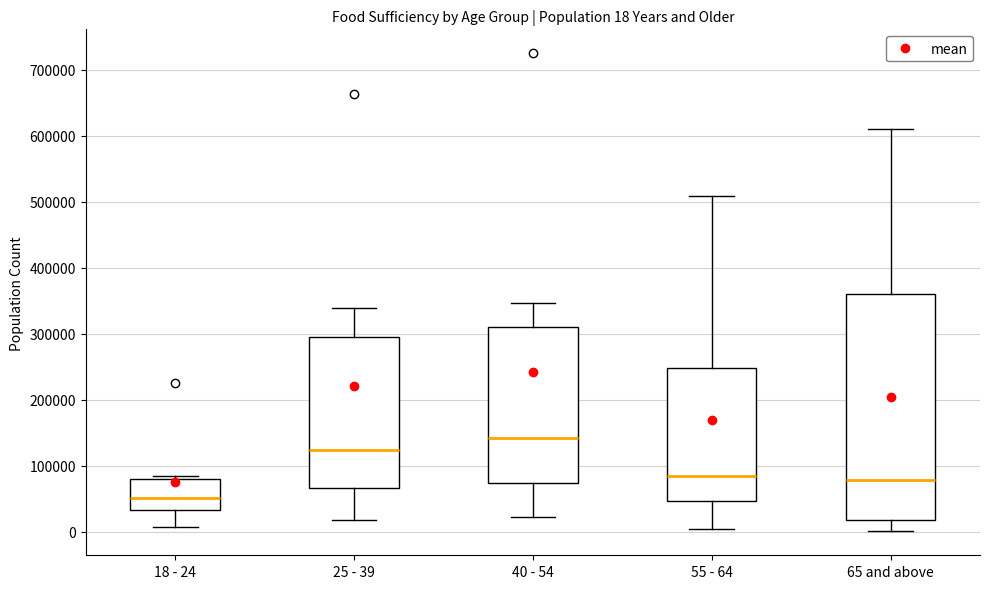

Which box is the tallest, from its lower edge to its upper edge?

65 and above